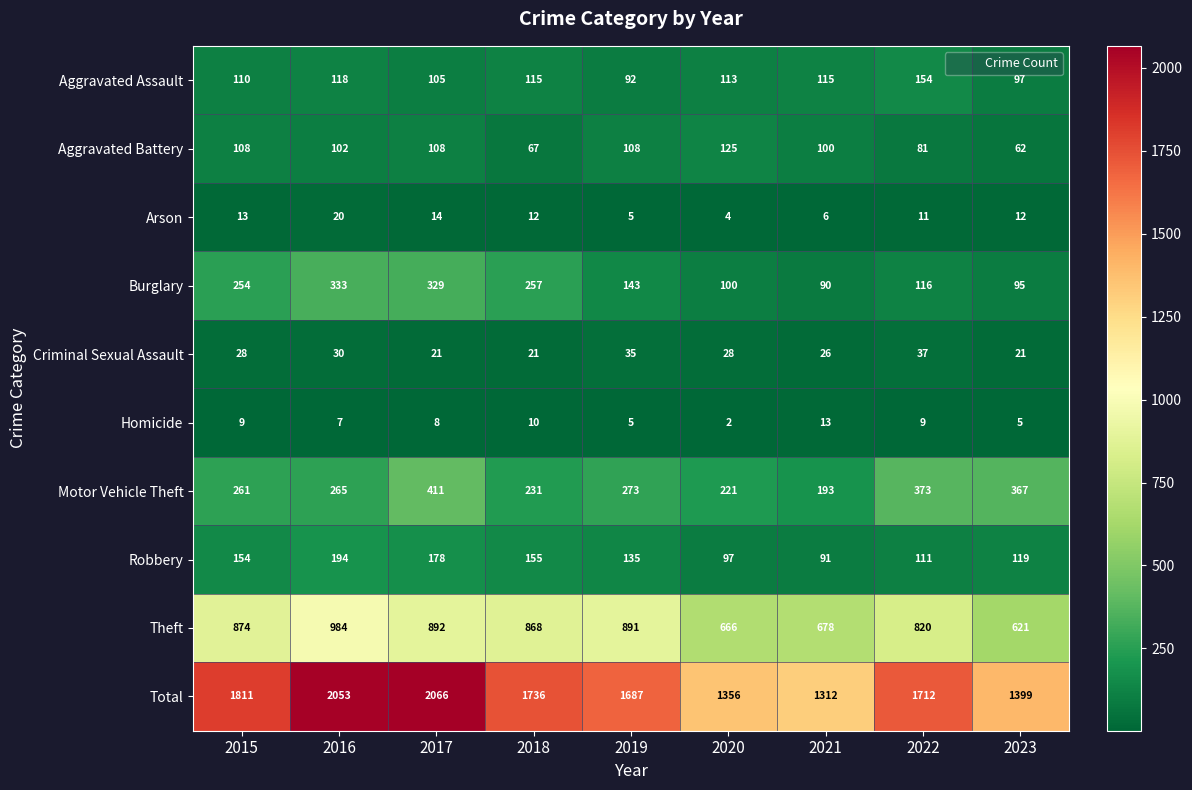

The Robbery series shows 177 at 2022. True or false?

False